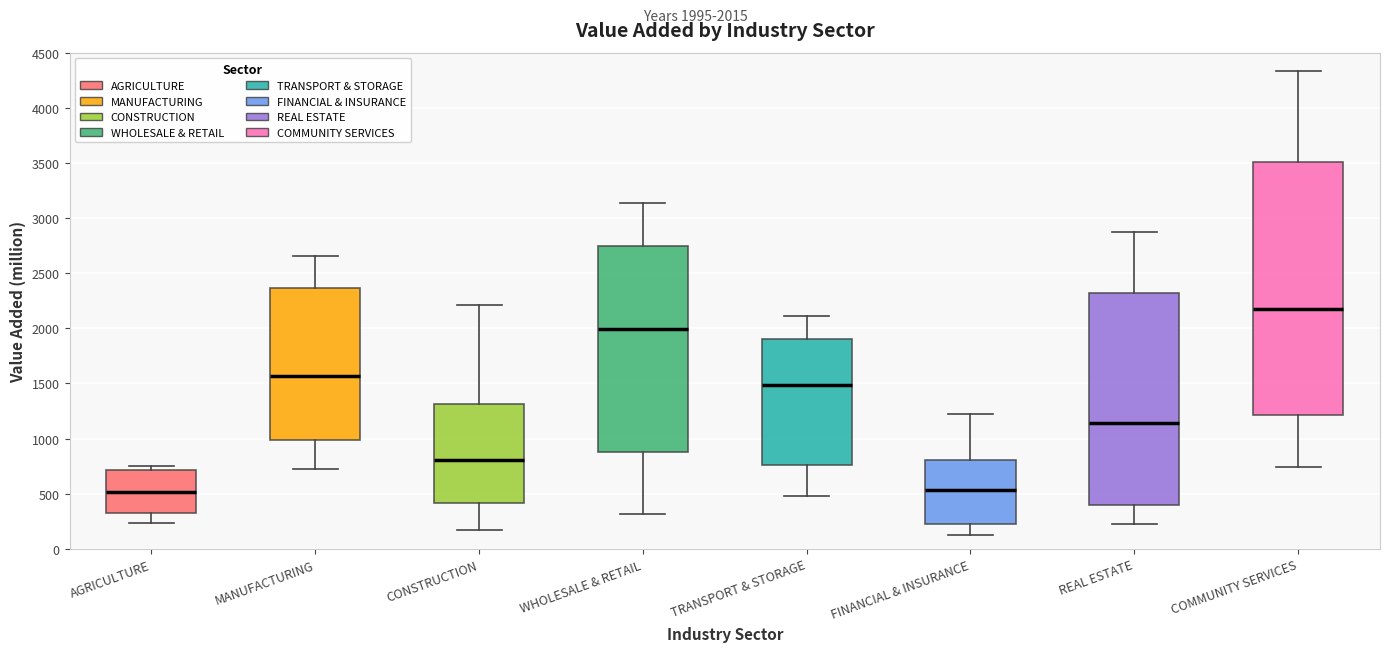

Which box's median line is the highest?

COMMUNITY SERVICES